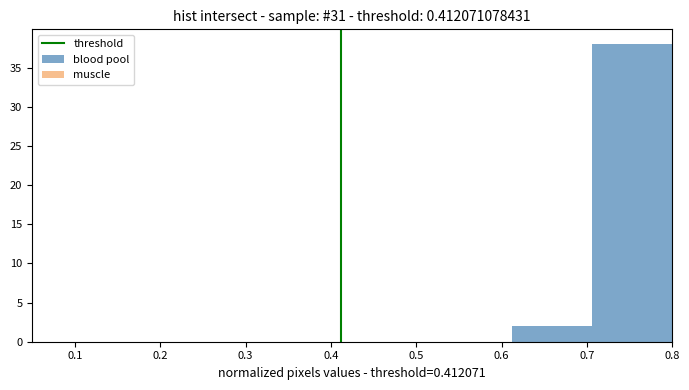

Over which range of the x-axis is the bar tallest?

0.71 to 0.80